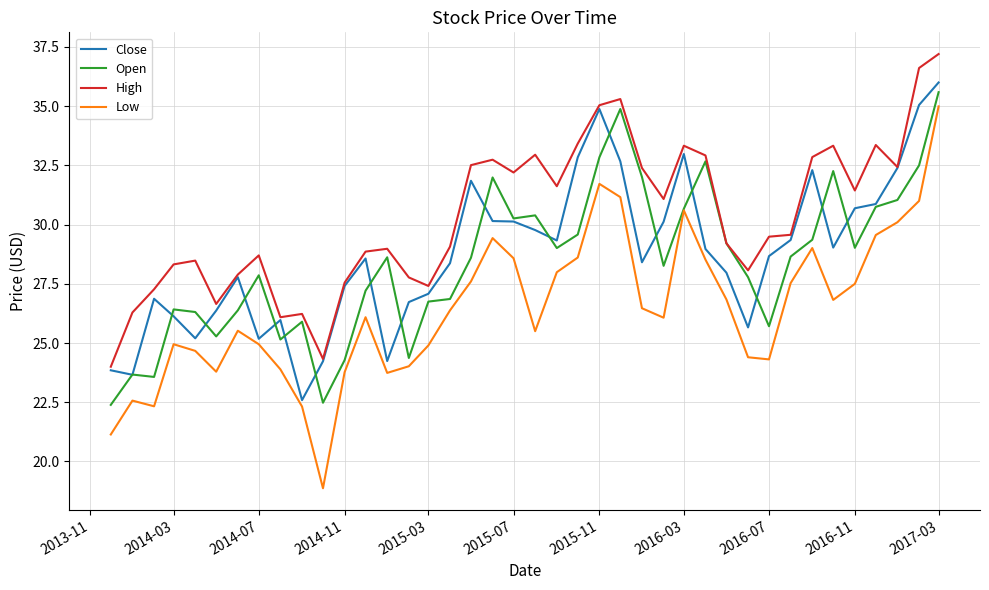

Which series has the largest range (max minus min)?

Low